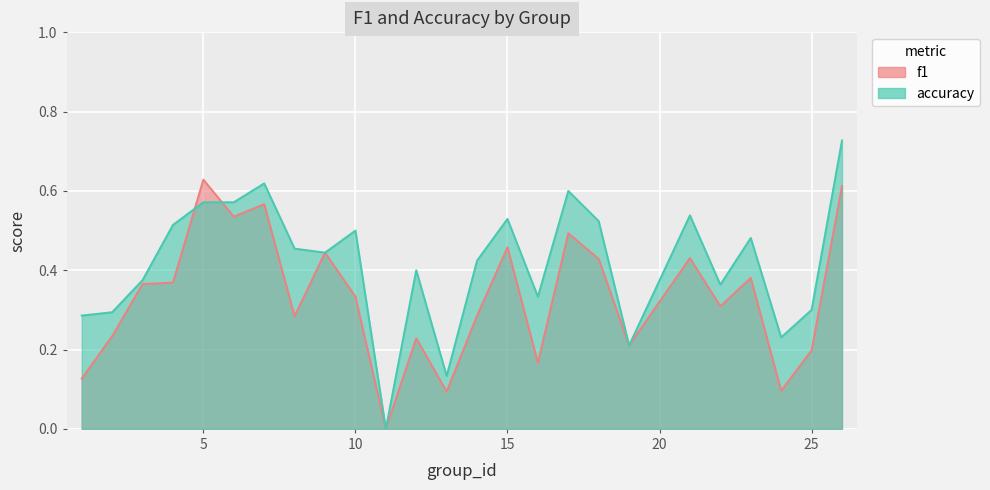

Read the f1 value at 14.

0.3